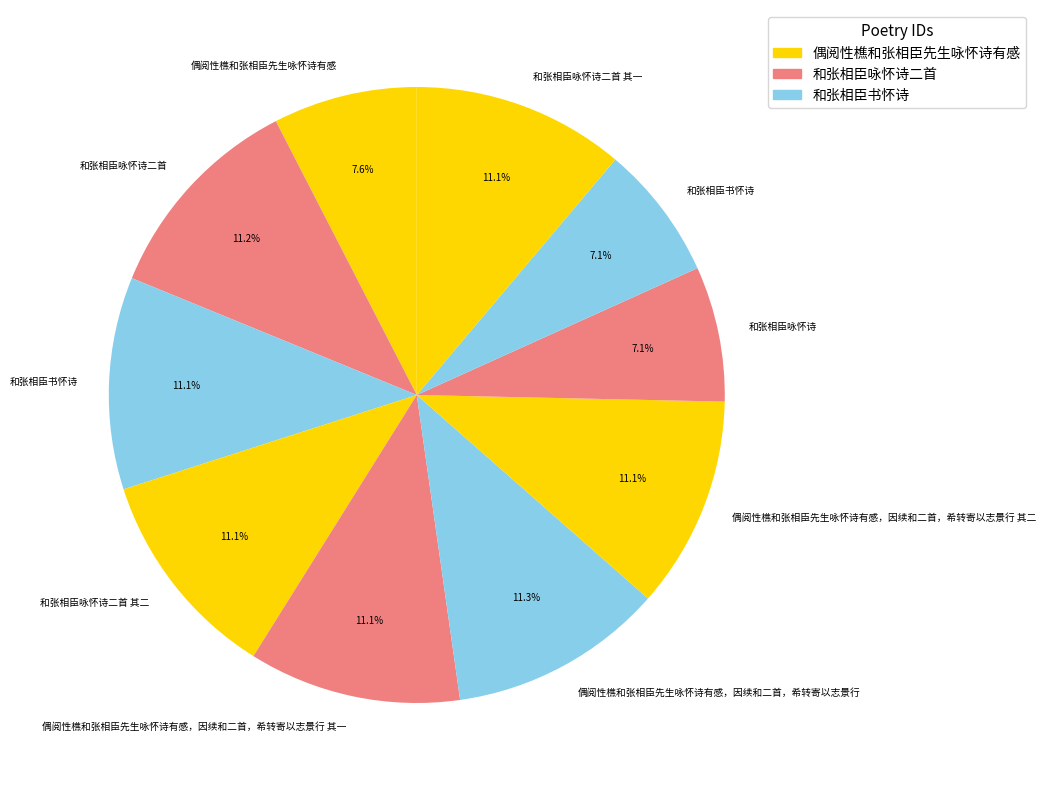

Count the number of slices in the pie.

10